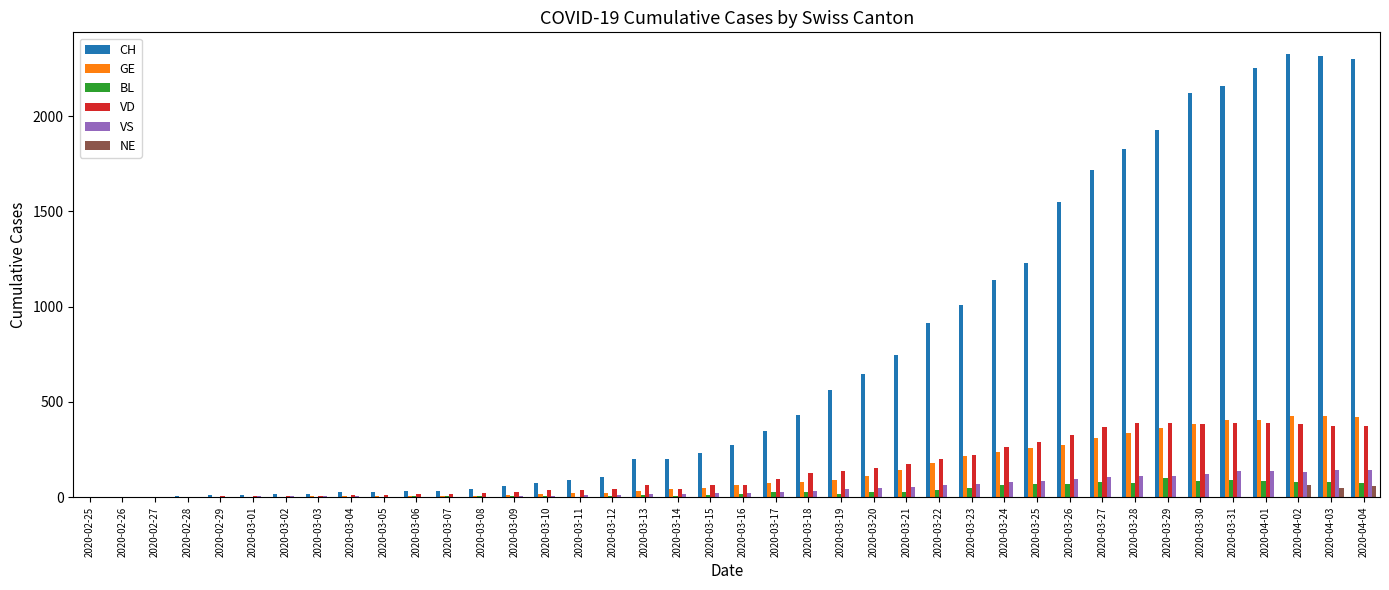

What is the sum of the CH values at 2020-03-09 and 2020-04-04?

2359